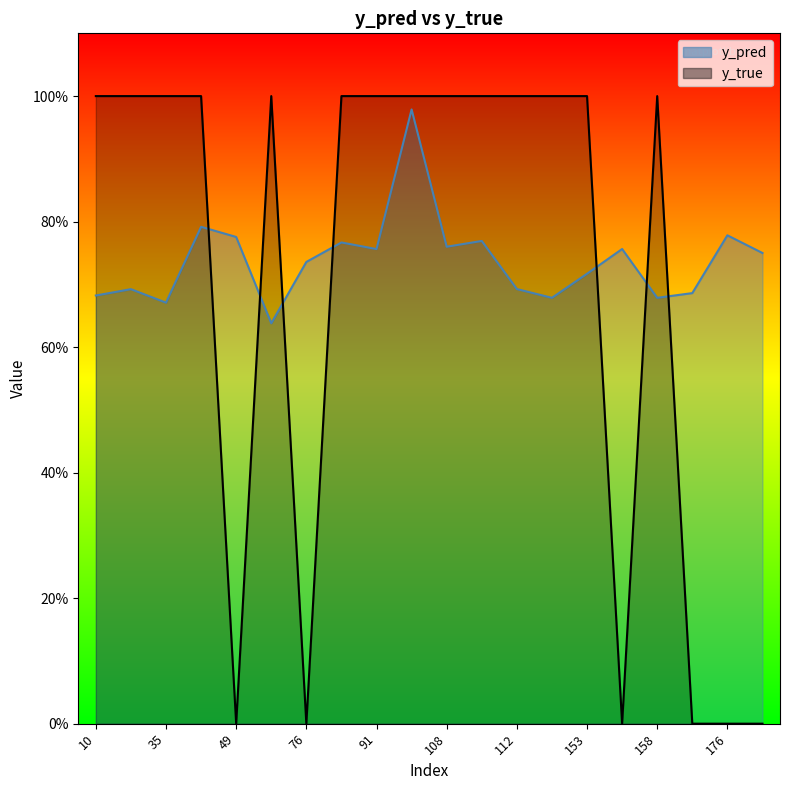

At 112, list the series in order from largest to smallest.

y_true, y_pred